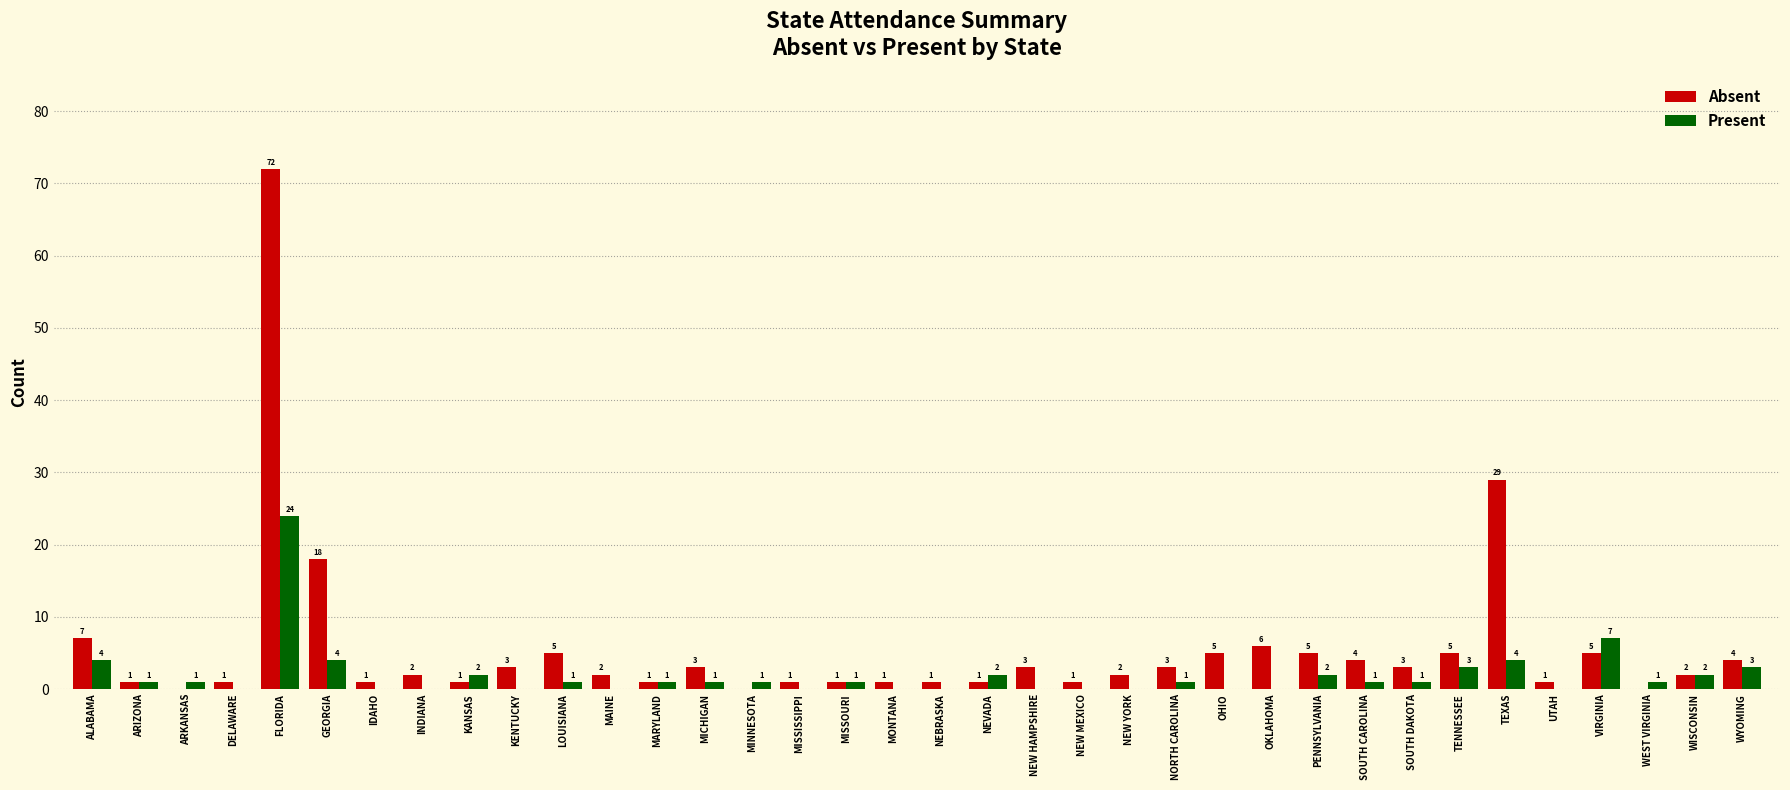

At which label does Present reach its peak?

FLORIDA